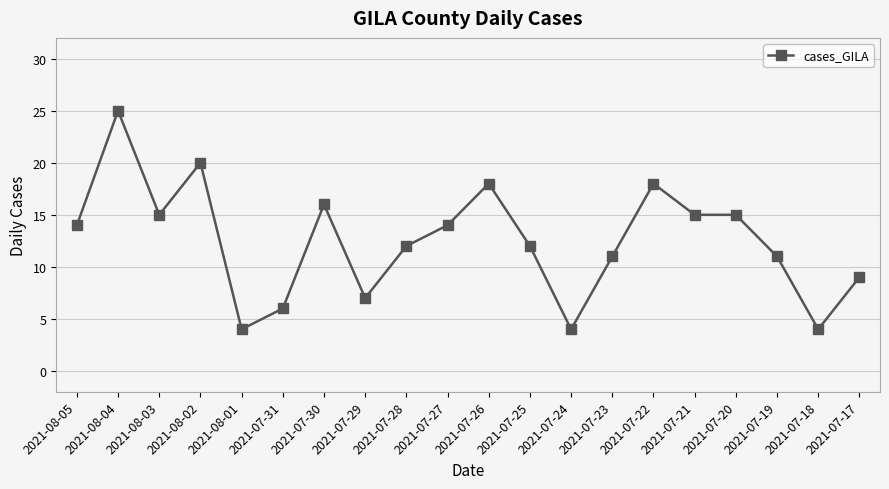

How many lines are shown in the chart?

1